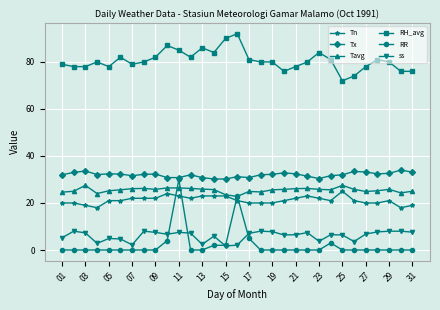

How many intersections are there between RR and Tn?

4